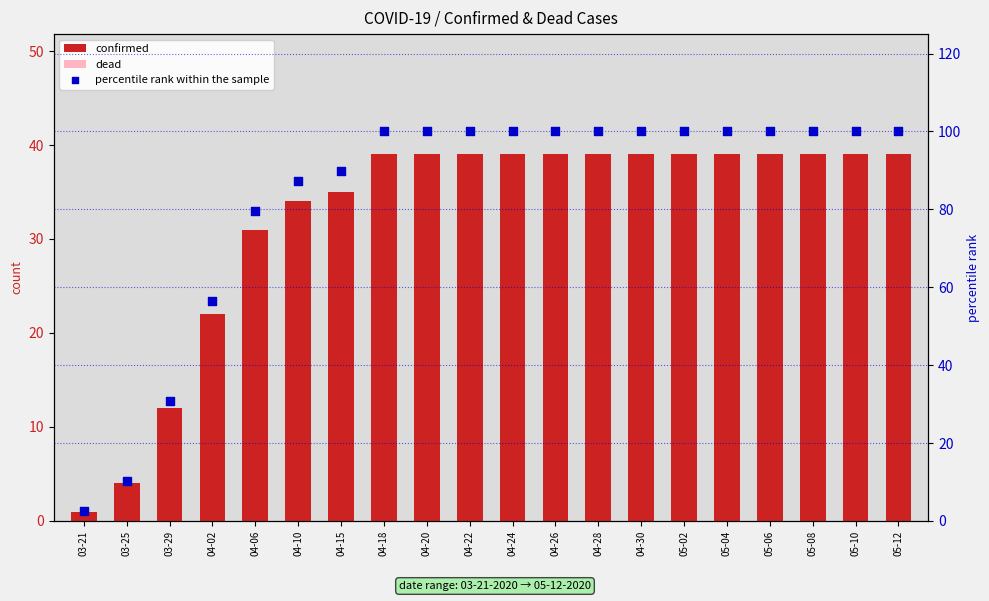

Which series has the widest spread of Y values?

percentile rank within the sample